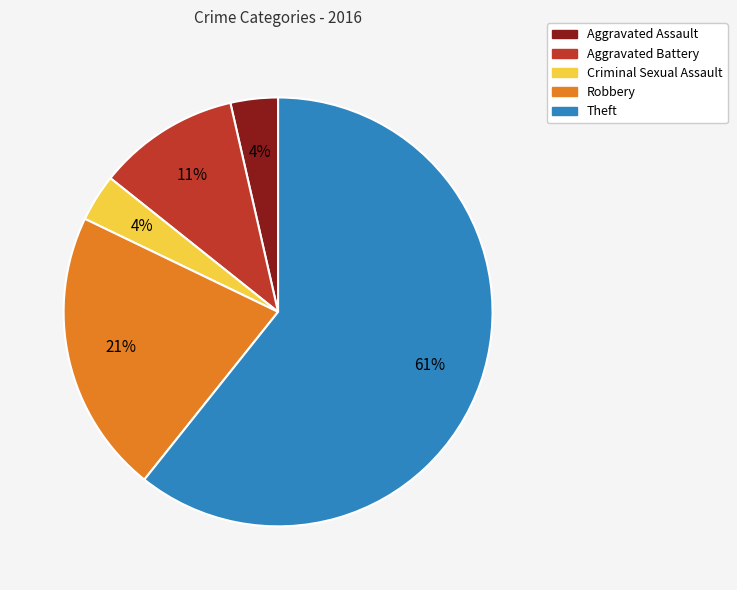

To the nearest percent, what percentage of the pie is Robbery?

21%